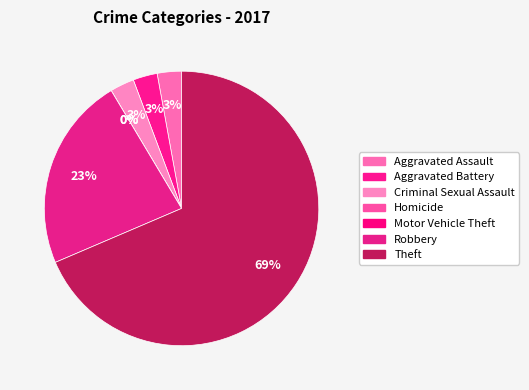

The Homicide slice represents 0% of the pie. True or false?

True